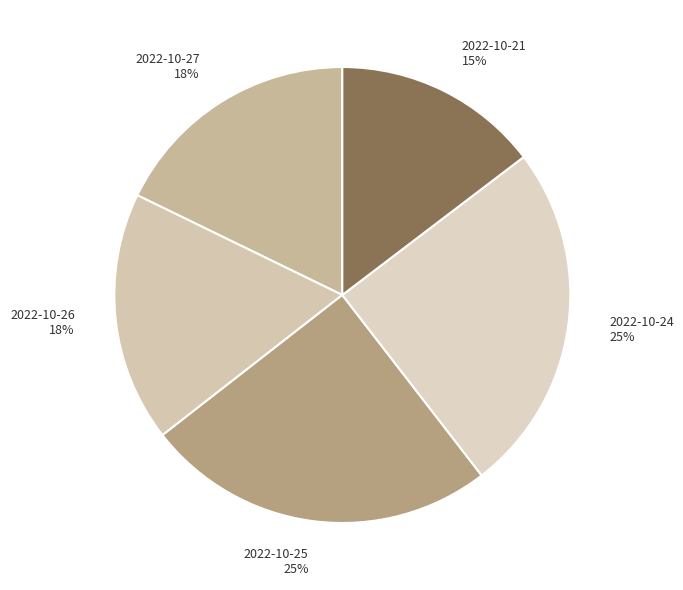

To the nearest percent, what portion does 2022-10-21 represent?

15%